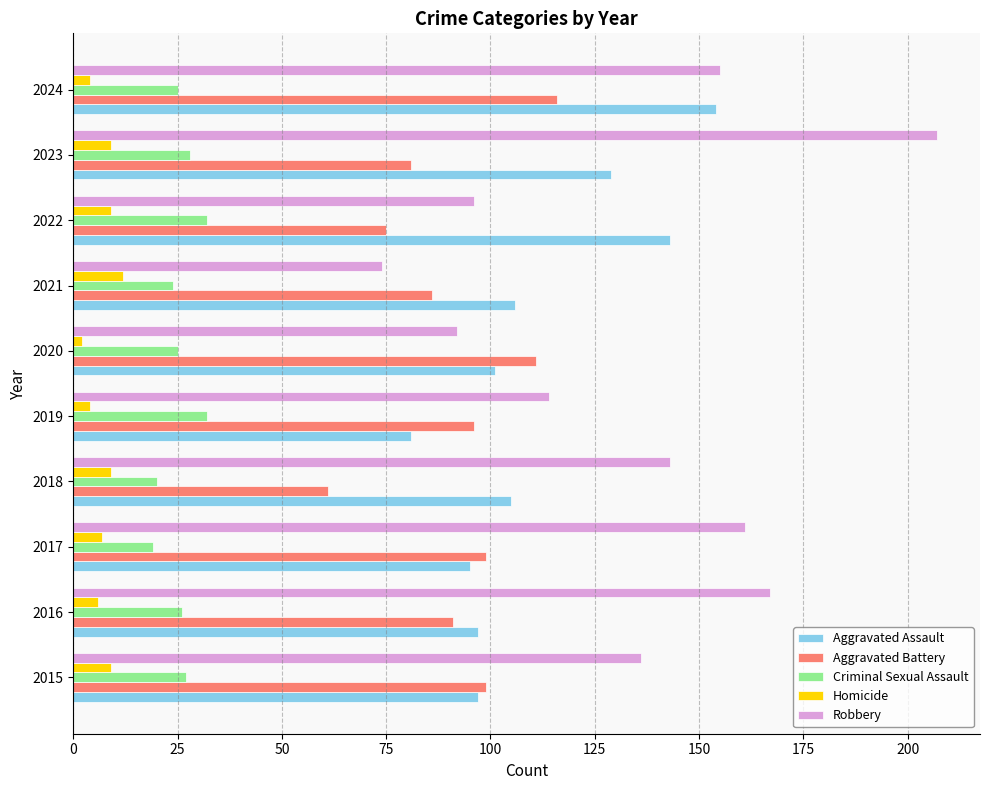

Is the value of Criminal Sexual Assault at 2016 greater than the value of Homicide at 2016?

Yes